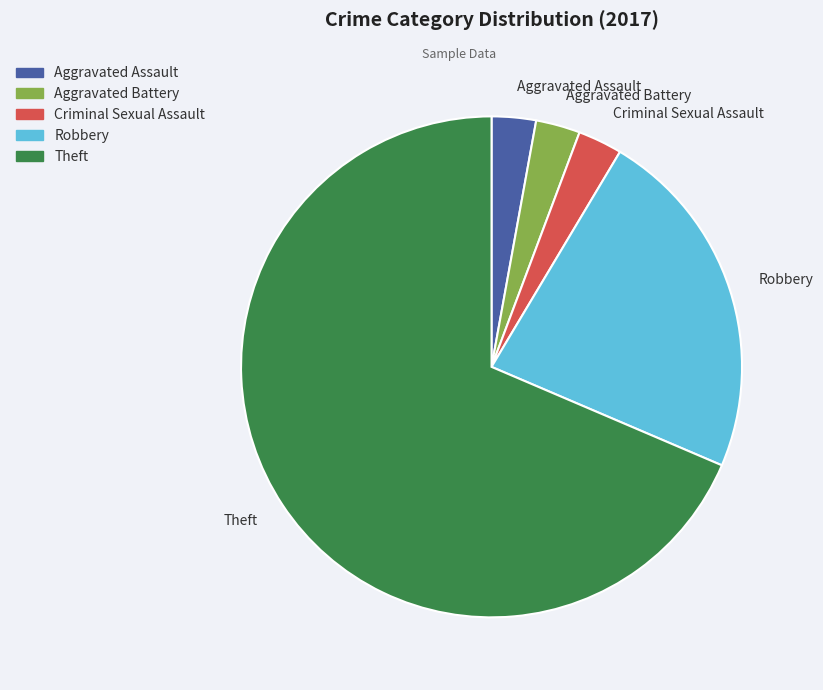

Is it true that Criminal Sexual Assault is 3% of the pie?

True